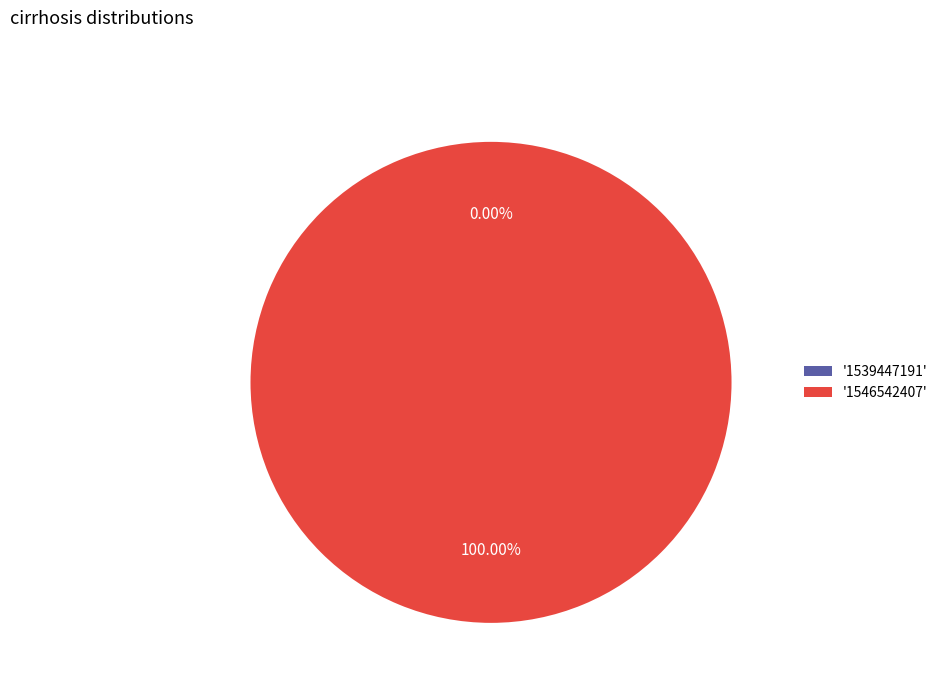

To the nearest percent, what is the average slice percentage?

50%